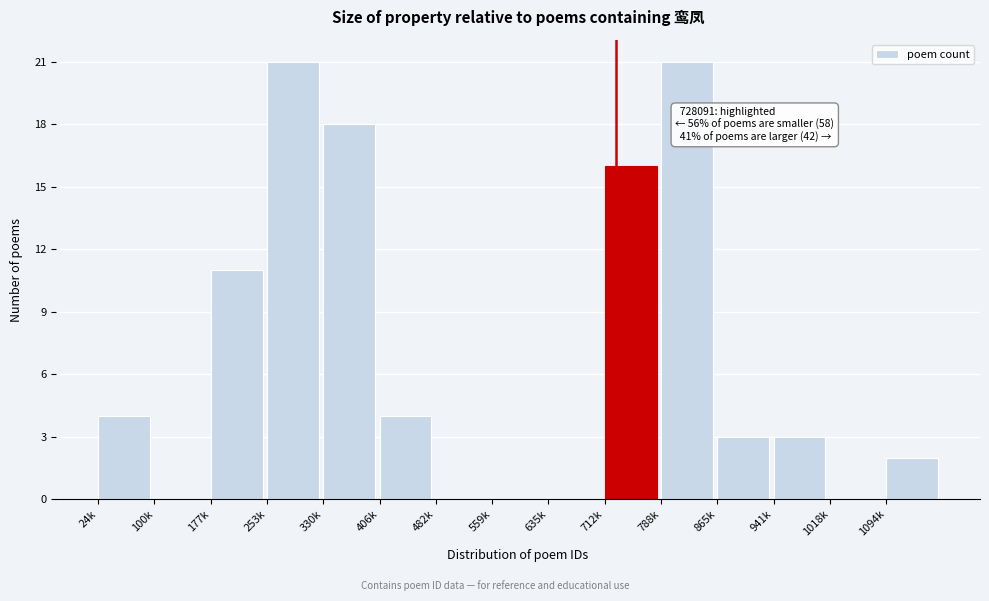

Reading left to right, extract all data points from this chart.

24k=4	100k=0	177k=11	253k=21	330k=18	406k=4	482k=0	559k=0	635k=0	712k=16	788k=21	865k=3	941k=3	1018k=0	1094k=2